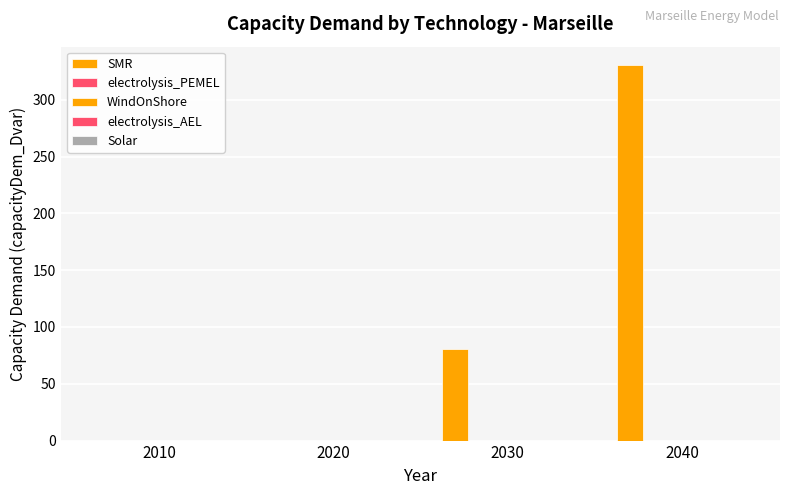

What is the maximum value shown in the chart?

330.2